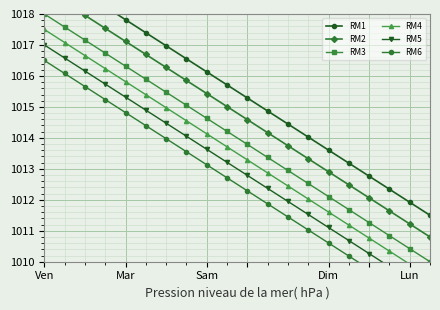

Rank the series at 10 from lowest to highest value.

RM6, RM5, RM4, RM3, RM2, RM1